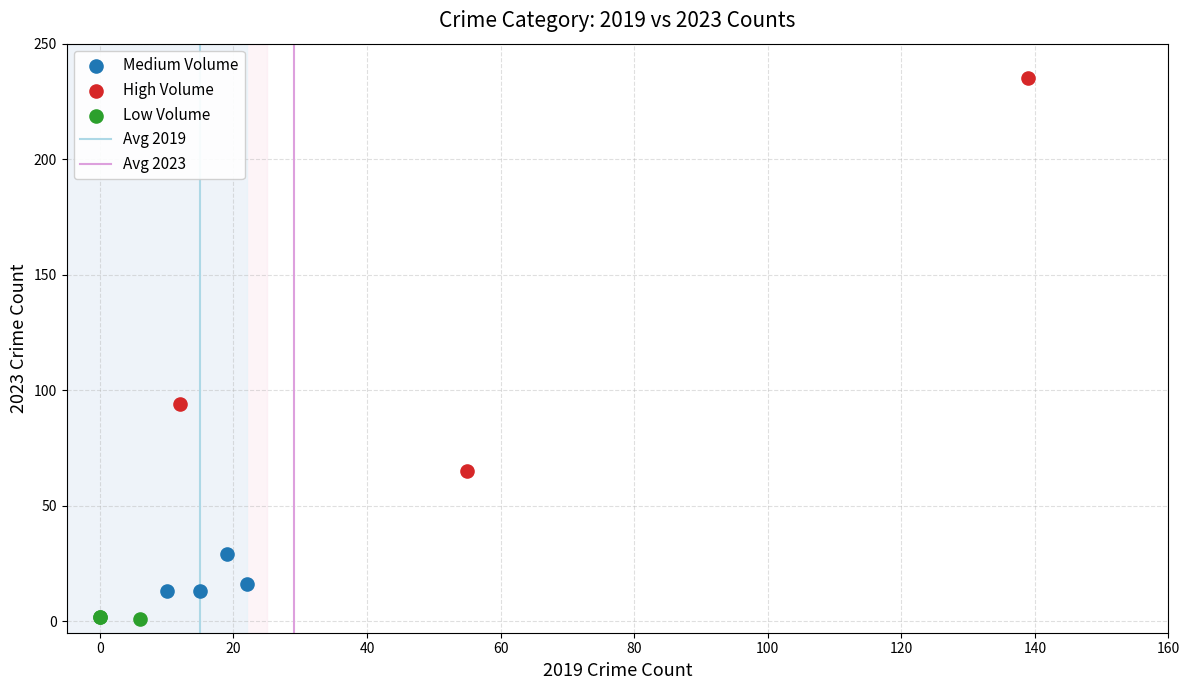

Which series contains the lowest Y value?

Low Volume